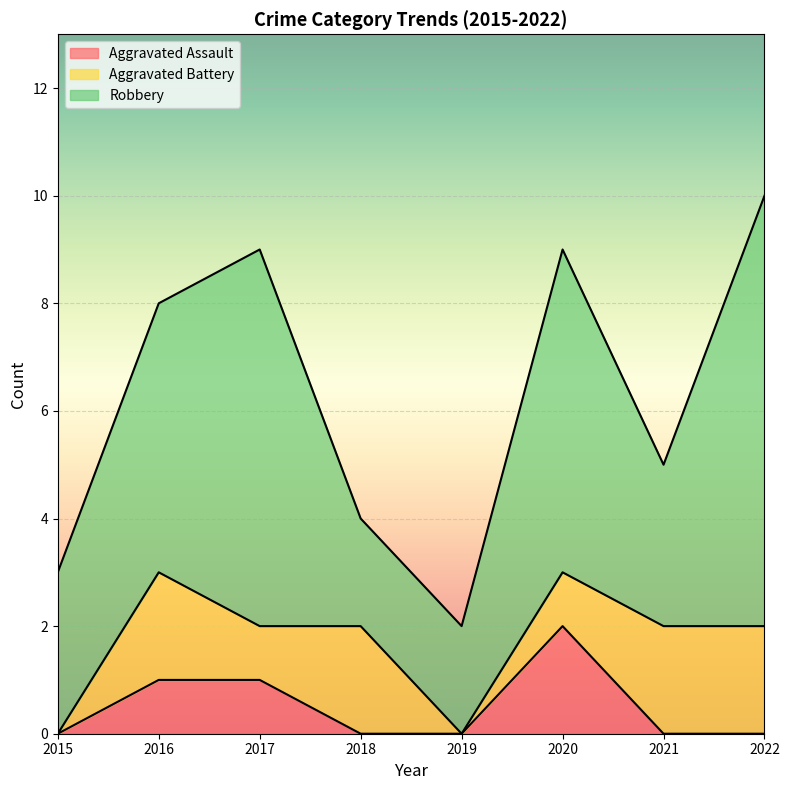

Between 2020 and 2022, which series saw the biggest shift?

Aggravated Assault